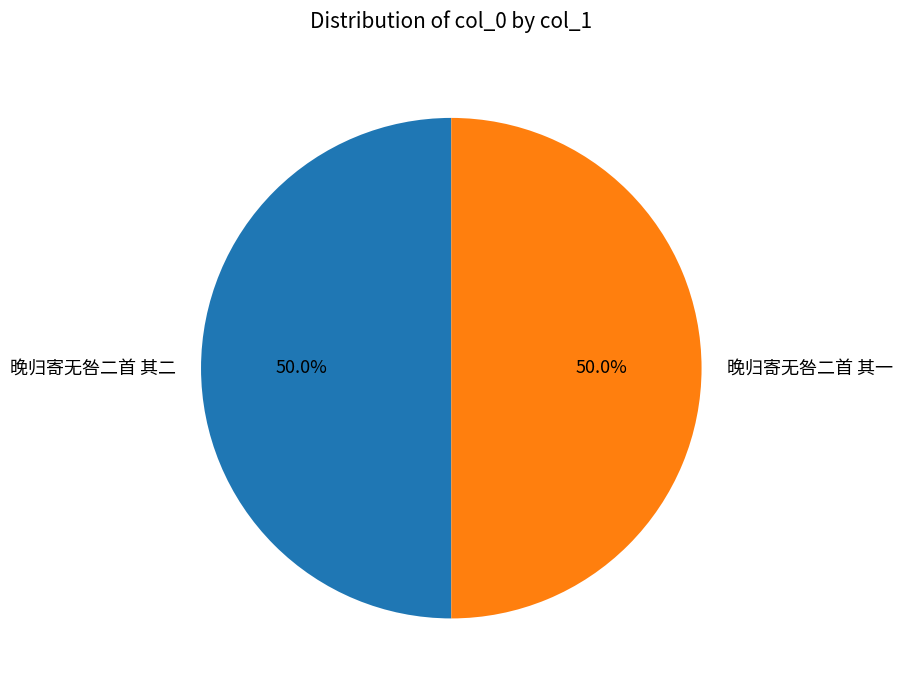

Count the number of slices in the pie.

2